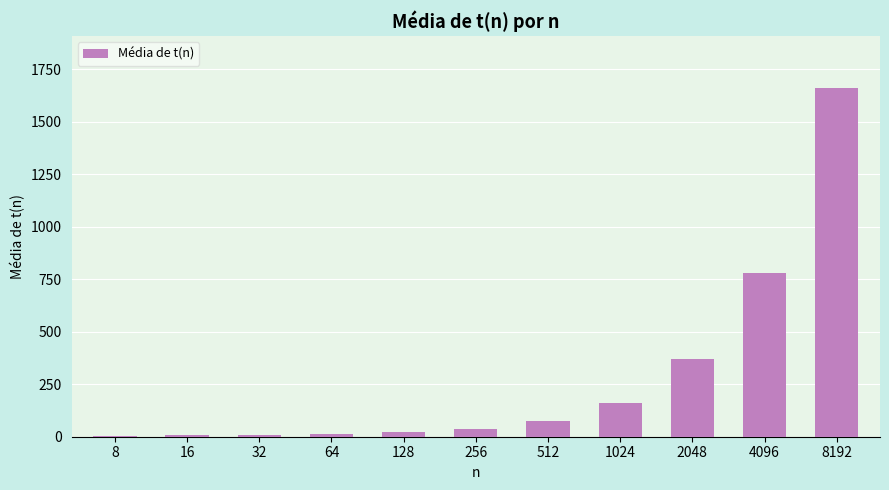

True or false: the data shows 2785.0 at 8192.

False